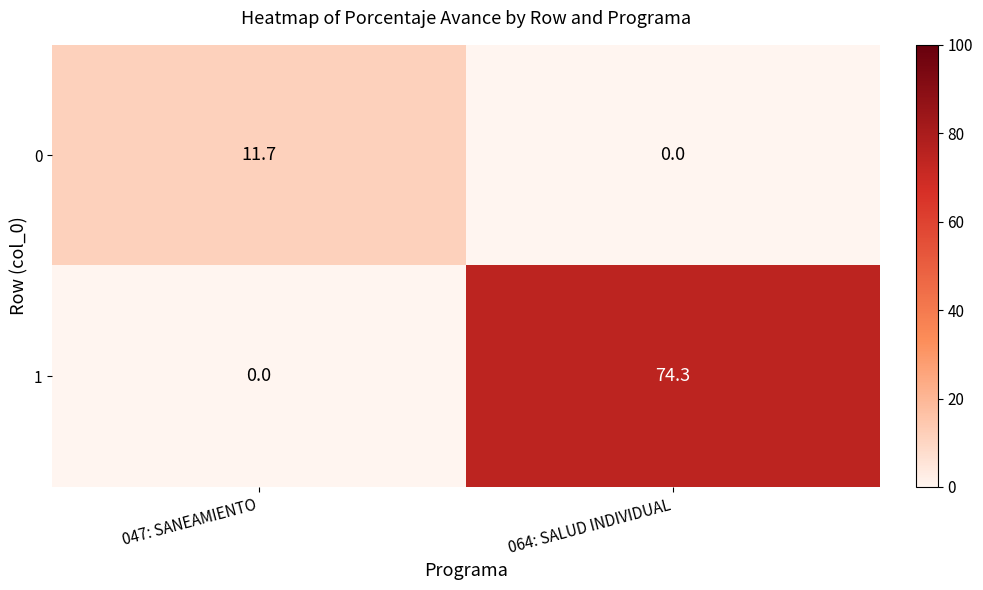

List the series in order of their overall mean, highest first.

1, 0